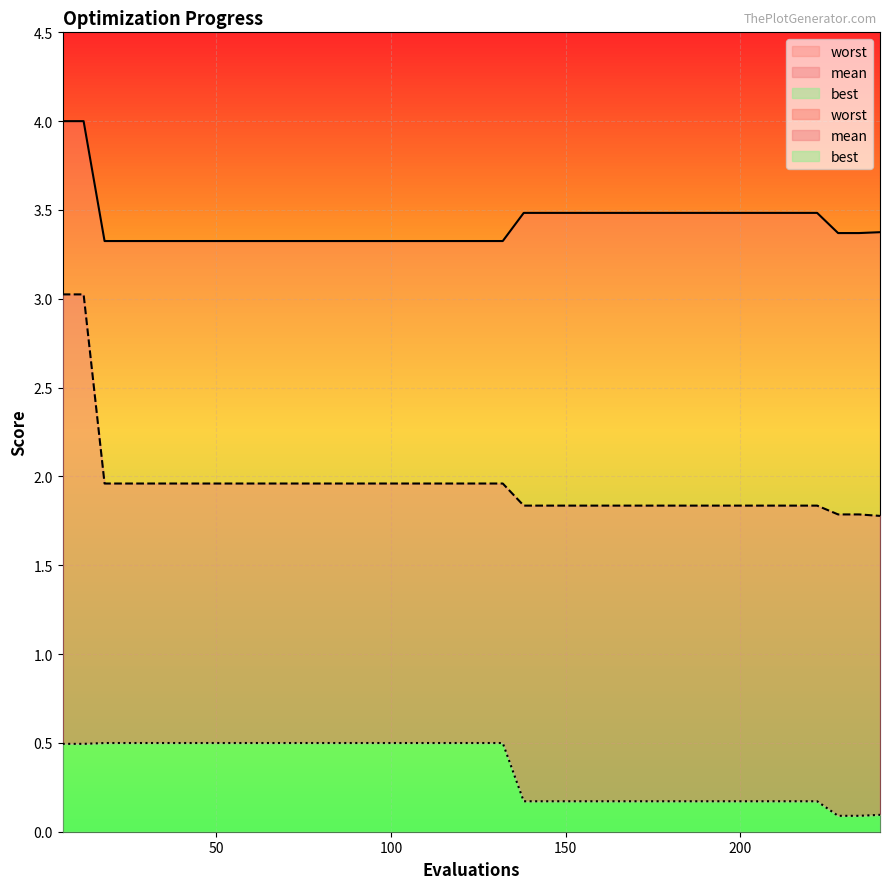

Rank the categories by mean value from lowest to highest.

240, 228, 234, 138, 144, 150, 156, 162, 168, 174, 180, 186, 192, 198, 204, 210, 216, 222, 18, 24, 30, 36, 42, 48, 54, 60, 66, 72, 78, 84, 90, 96, 102, 108, 114, 120, 126, 132, 6, 12